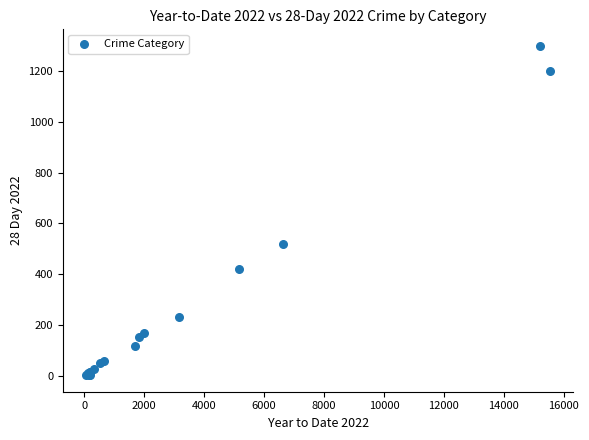

What Y value in the scatter plot is closest to 651?

520